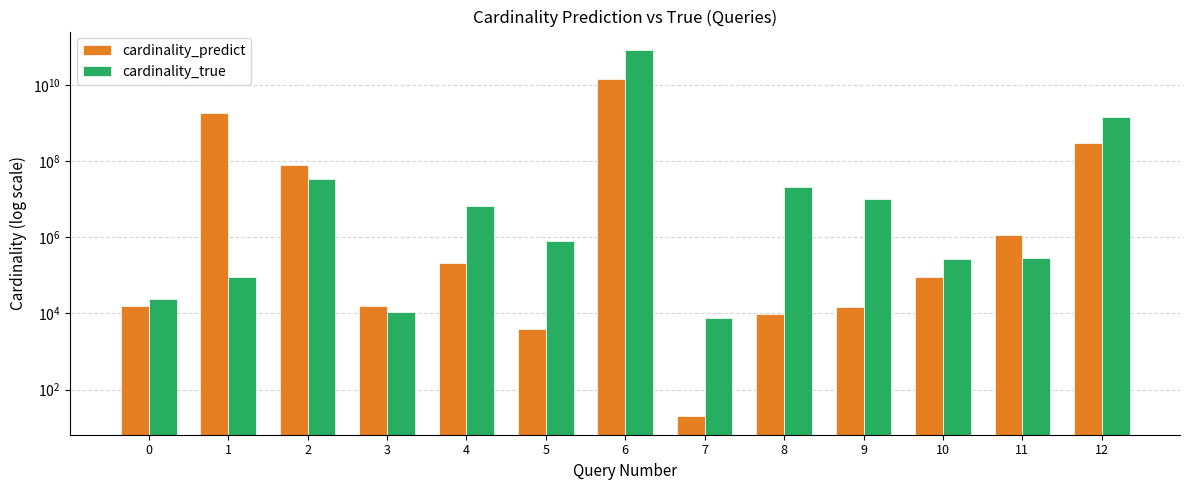

The cardinality_true series shows 20942439.0 at 8. True or false?

True